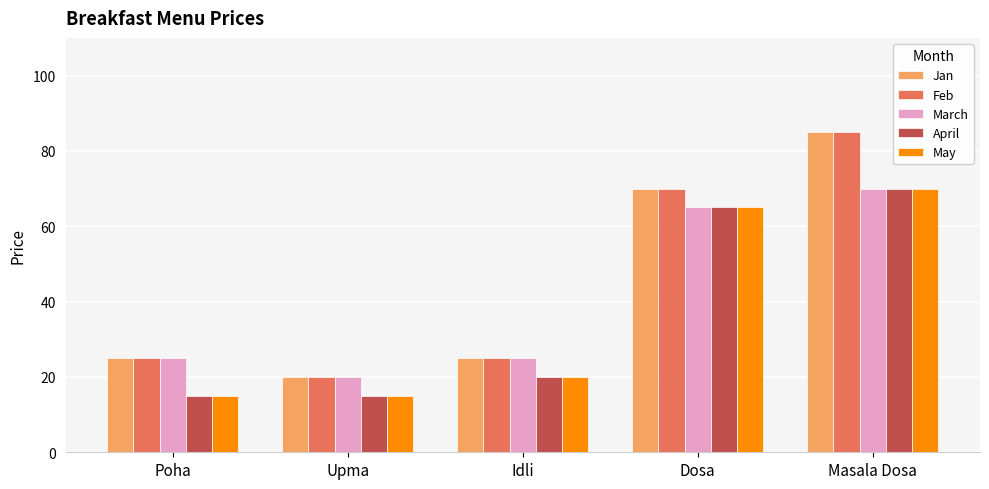

The value of Feb at Poha is 7. True or false?

False